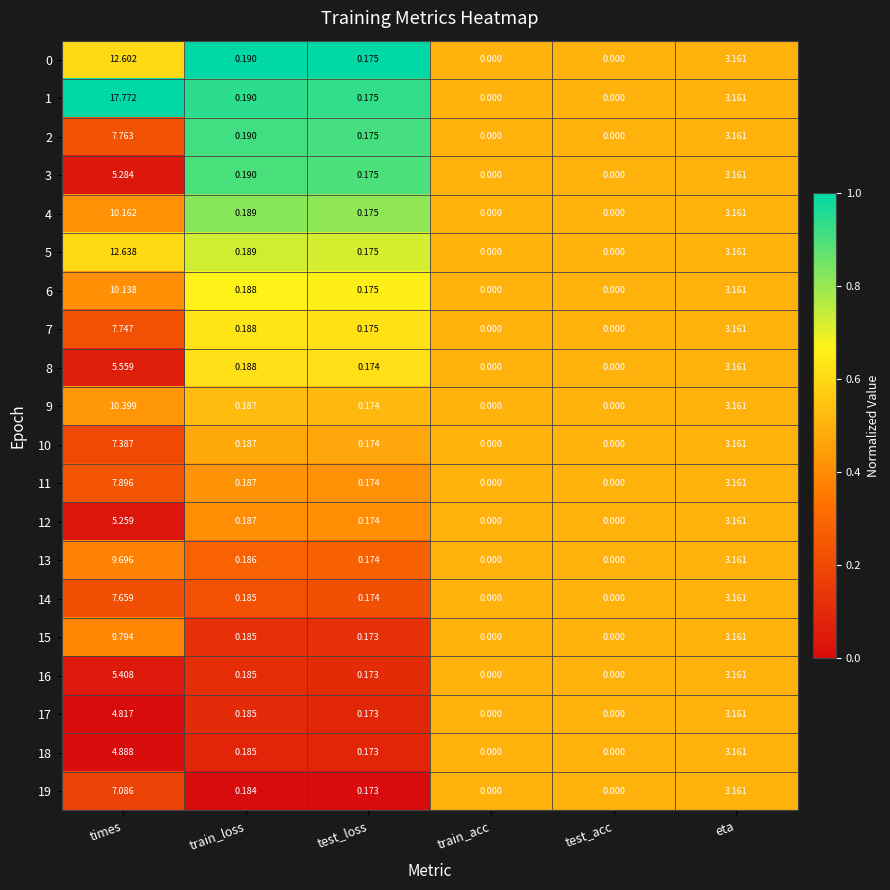

Which category has the highest value across all series?

times